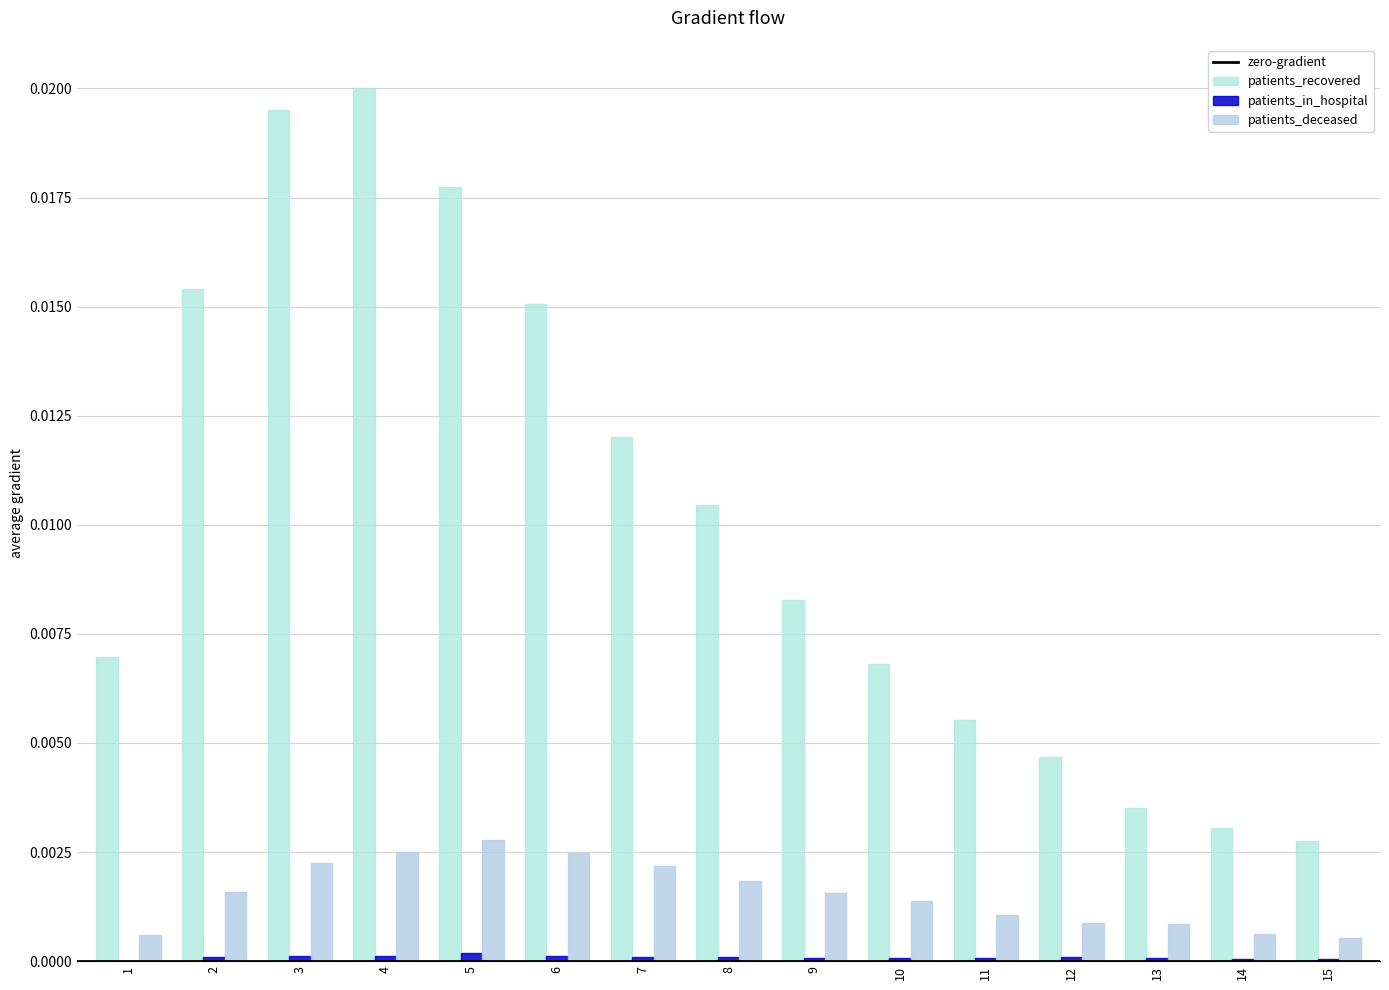

True or false: patients_deceased has a value of 0.0 at 1.

True